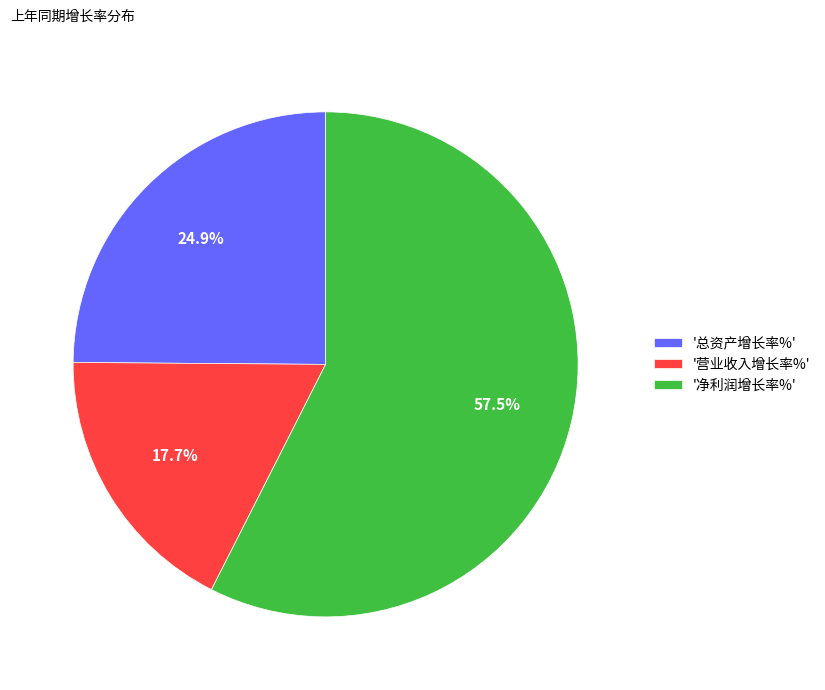

Which slice is the smallest?

'营业收入增长率%'